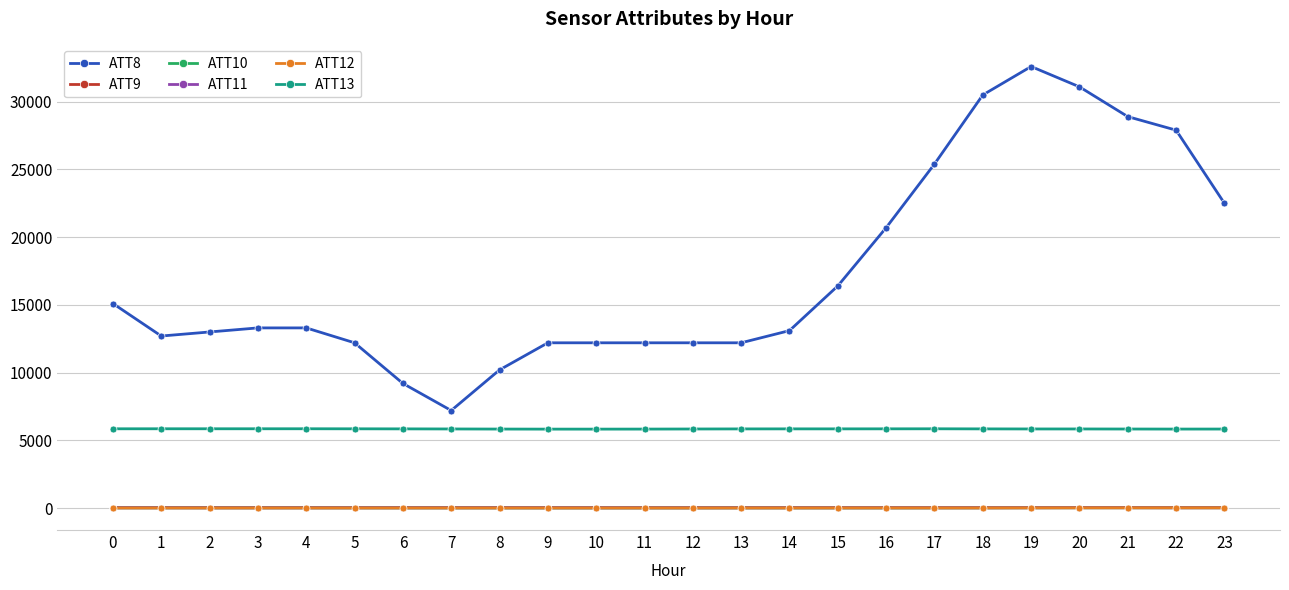

True or false: ATT8 and ATT12 intersect in this chart.

False